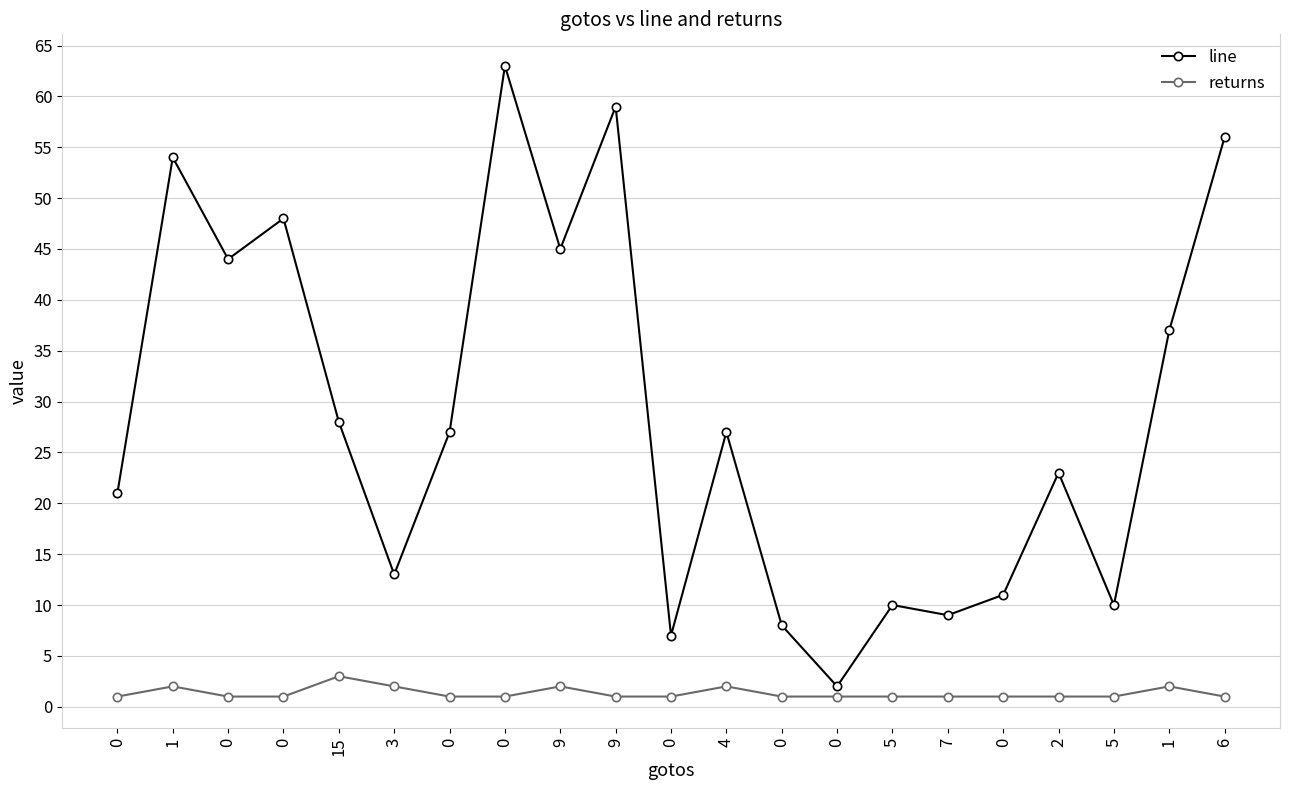

What is the label of the 10th point from the right?

4